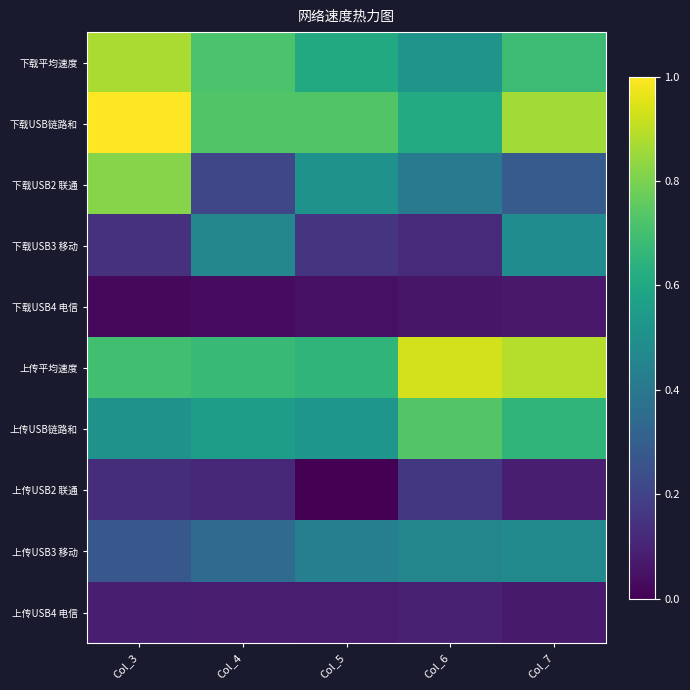

At how many categories does at least one series exceed 0?

5